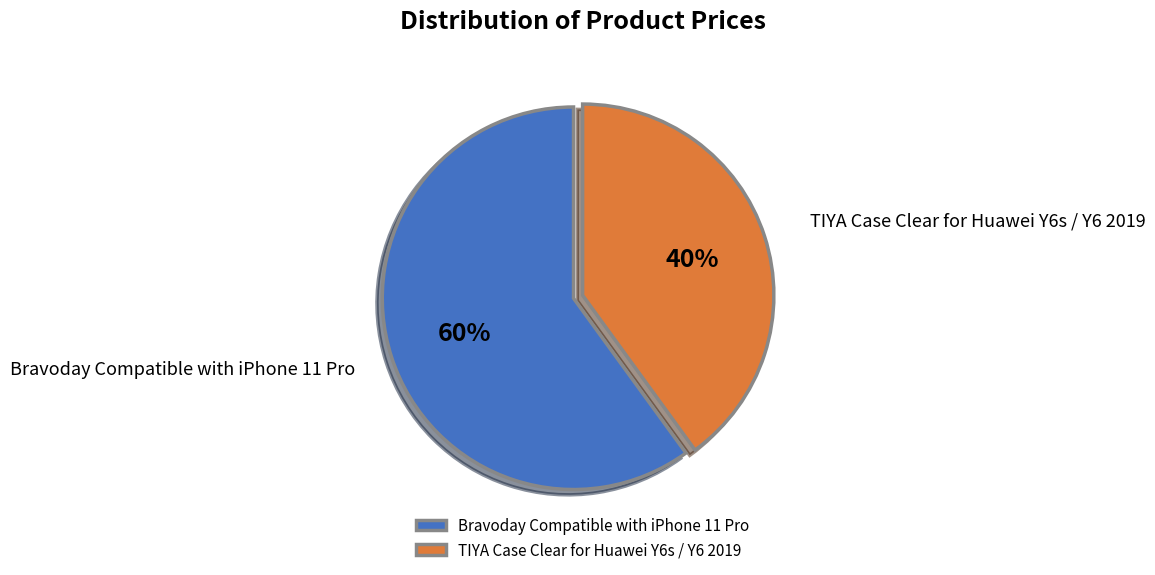

To the nearest percent, what percentage of the pie is TIYA Case Clear for Huawei Y6s / Y6 2019?

40%